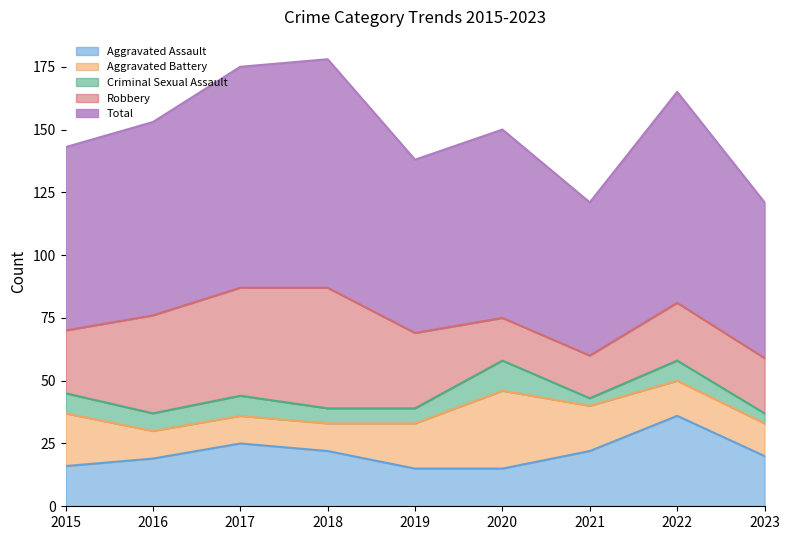

The Criminal Sexual Assault series shows 12 at 2020. True or false?

True